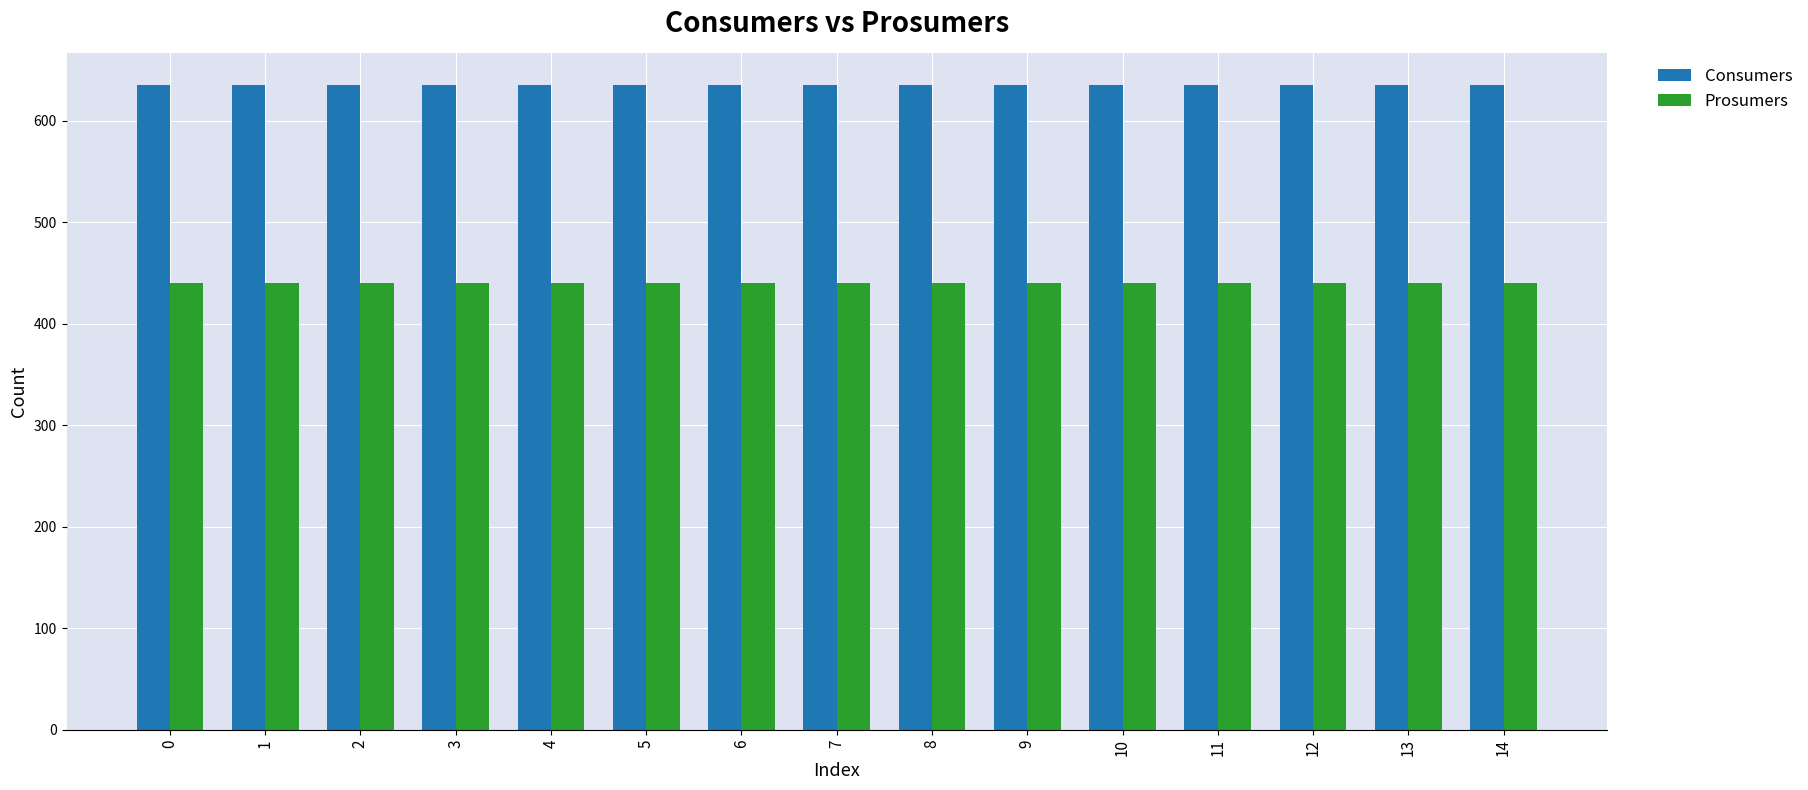

The Prosumers series shows 440 at 12. True or false?

True